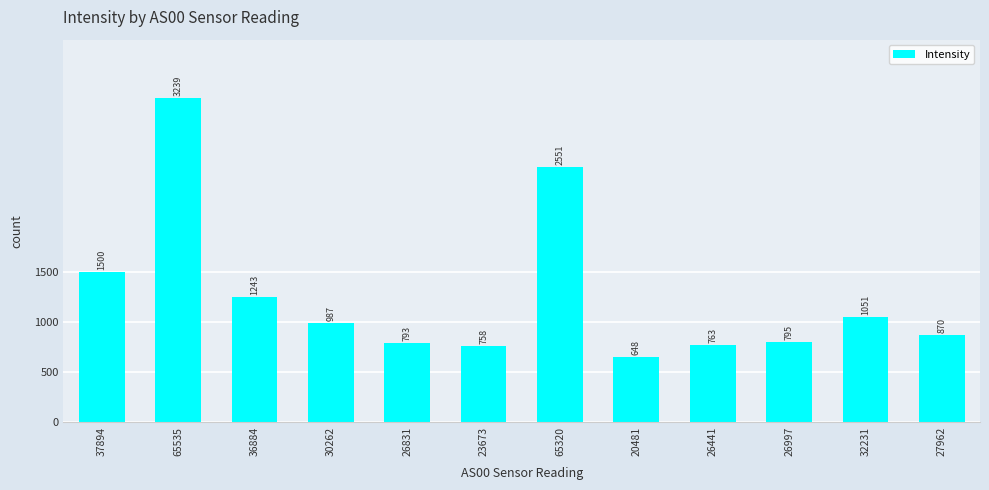

Read the value at 65535.

3239.3